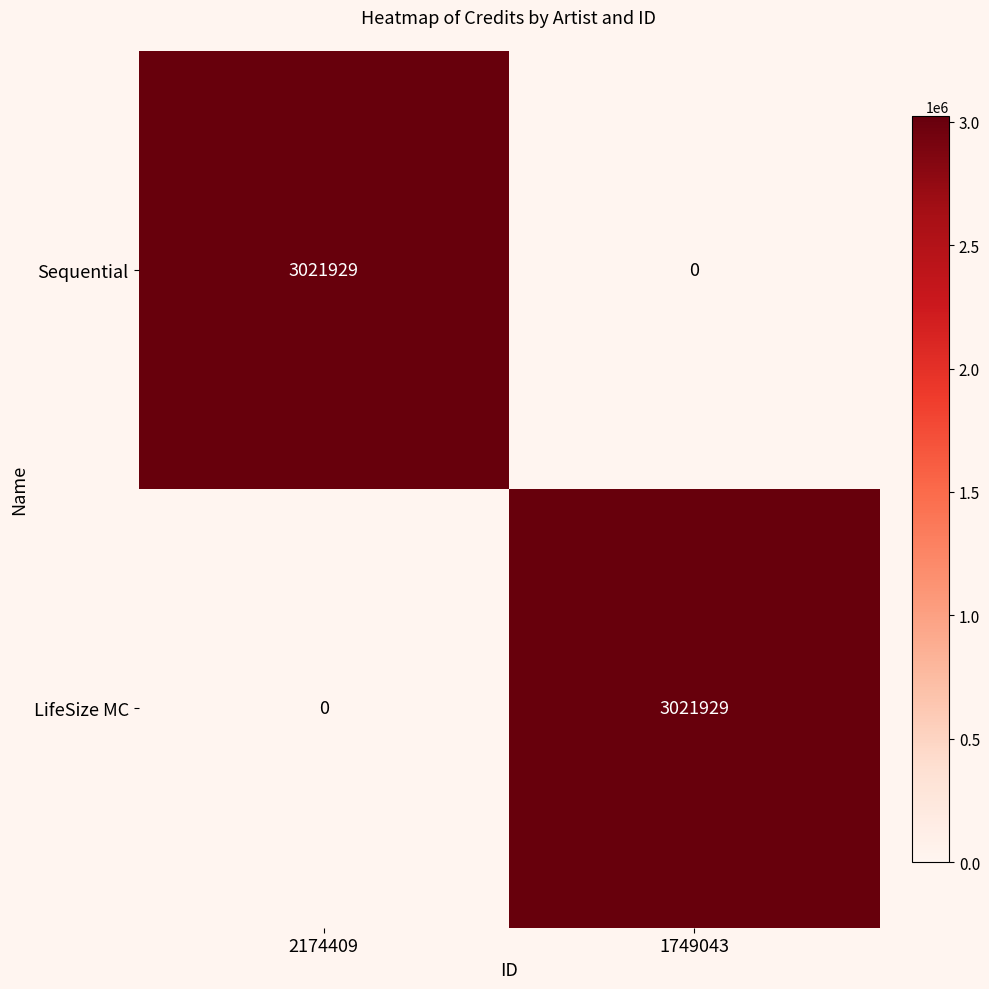

How many positive values does the Sequential series have?

1